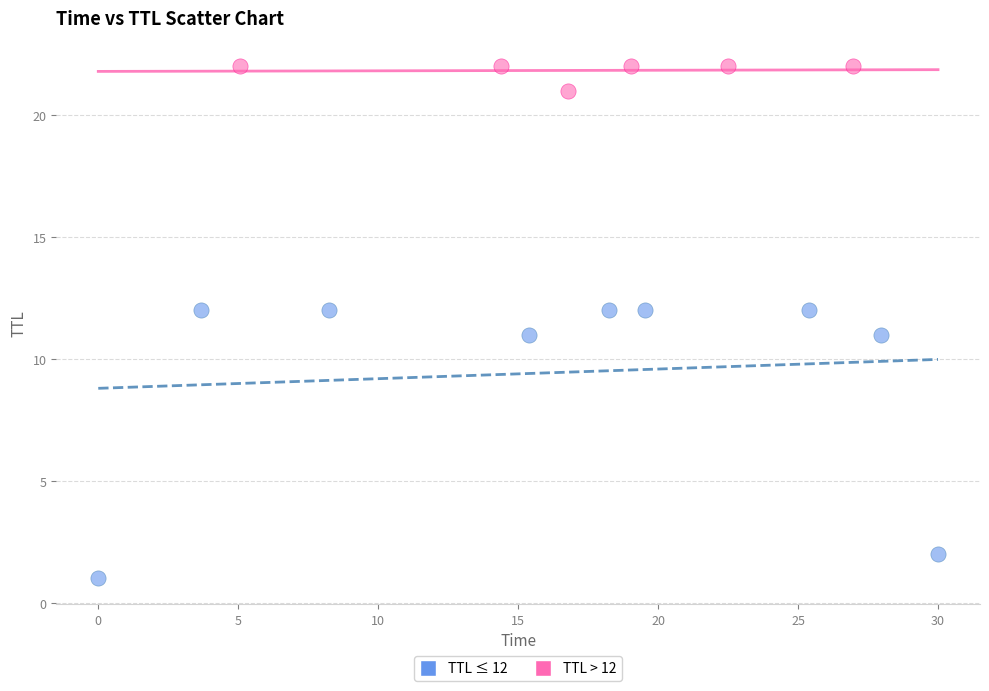

Which series reaches the minimum Y coordinate?

TTL ≤ 12